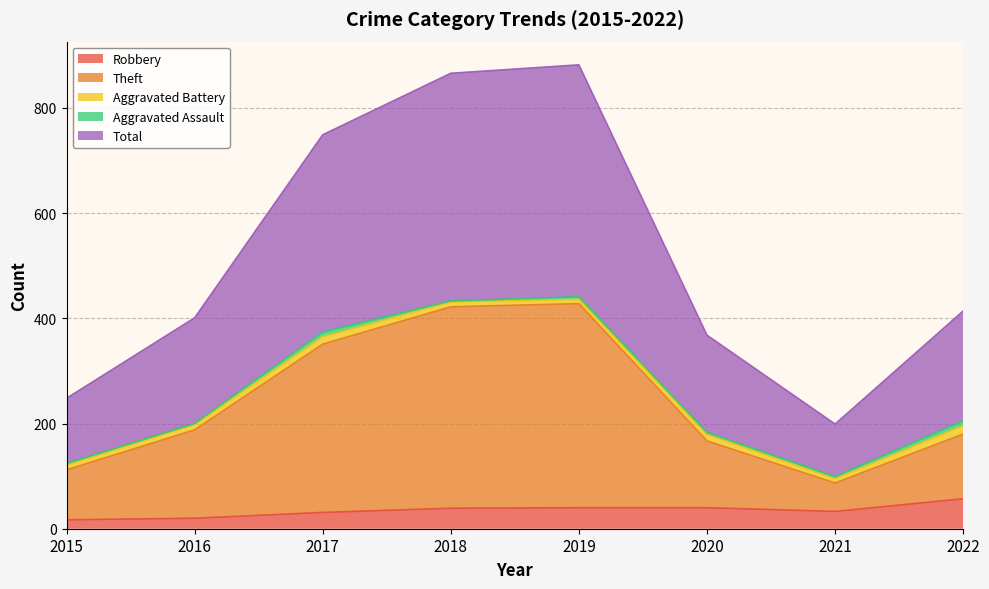

True or false: Theft has a value of 351 at 2017.

True